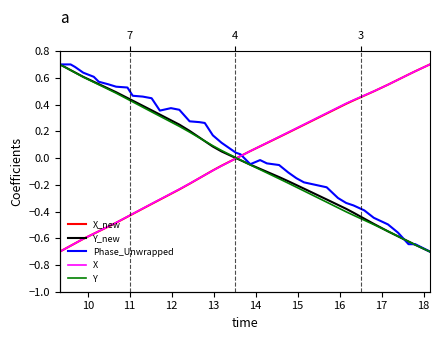

What is the smallest value displayed?

-0.7